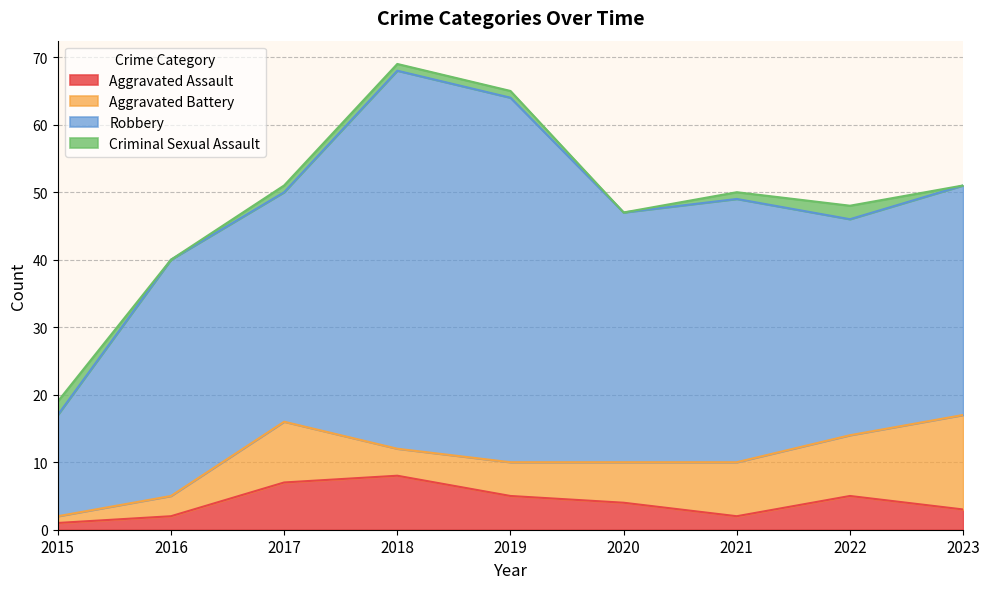

The Aggravated Battery series shows 6 at 2020. True or false?

True